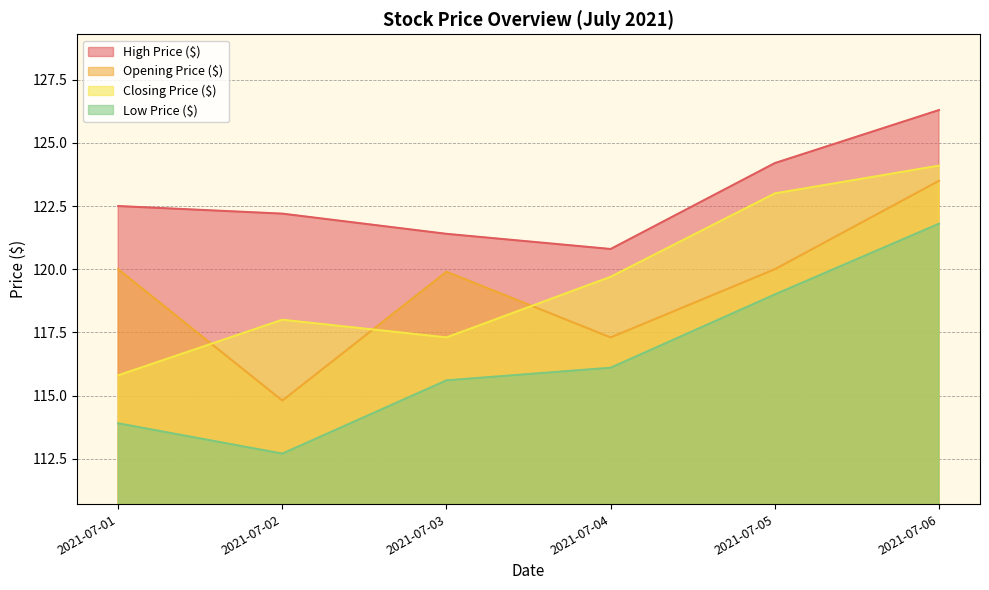

Reading right to left, transcribe all the data shown in this chart.

High Price ($): 126.3	124.2	120.8	121.4	122.2	122.5
Opening Price ($): 123.5	120.0	117.3	119.9	114.8	120.0
Closing Price ($): 124.1	123.0	119.7	117.3	118.0	115.8
Low Price ($): 121.8	119.0	116.1	115.6	112.7	113.9